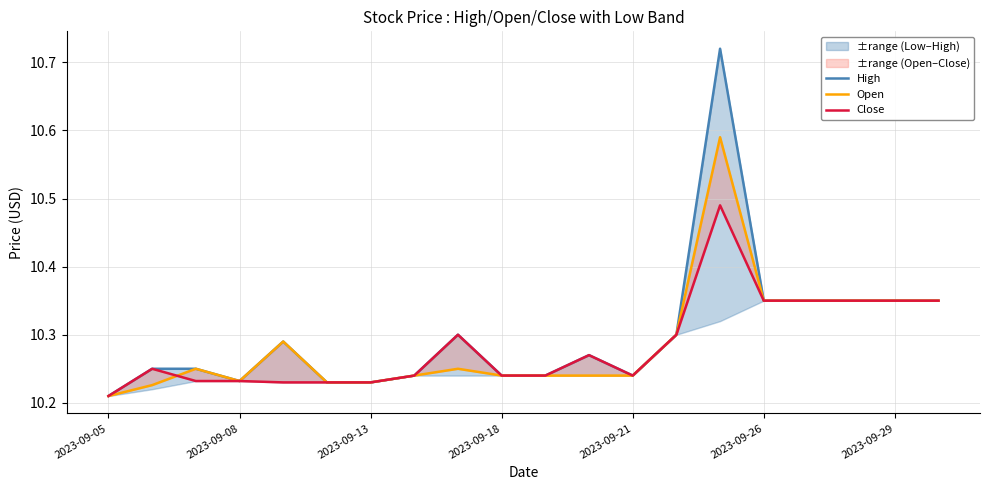

Which has a higher value, 2023-09-18 or 17?

17